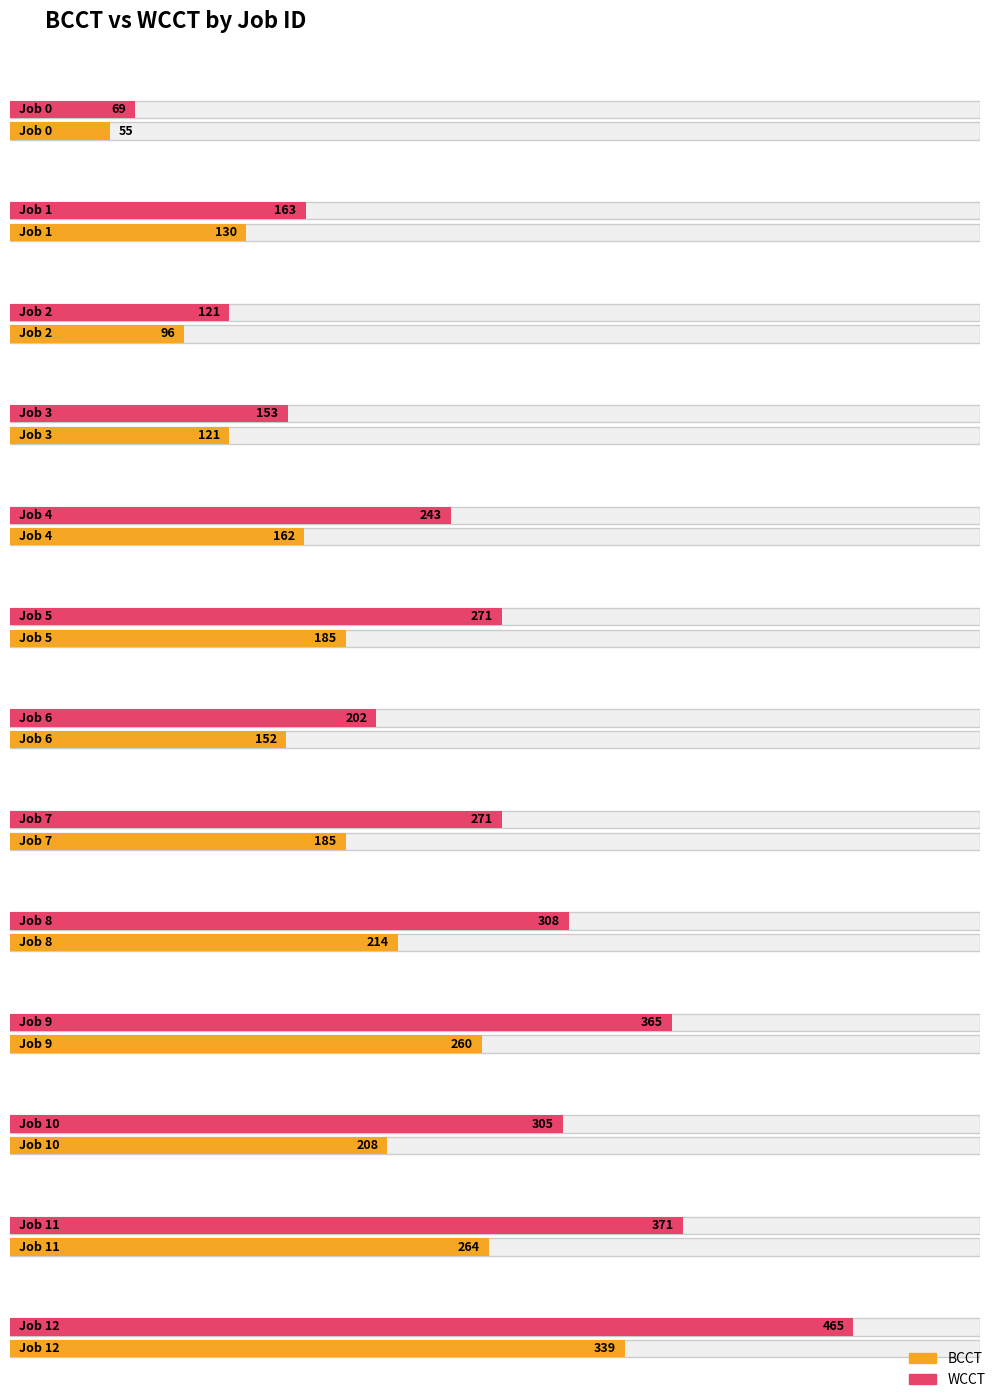

How many interior local peaks does the WCCT series have?

3